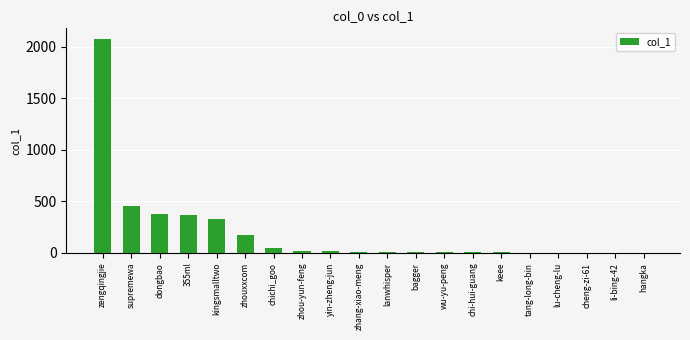

At which label is the value closest to 1038?

supremewa